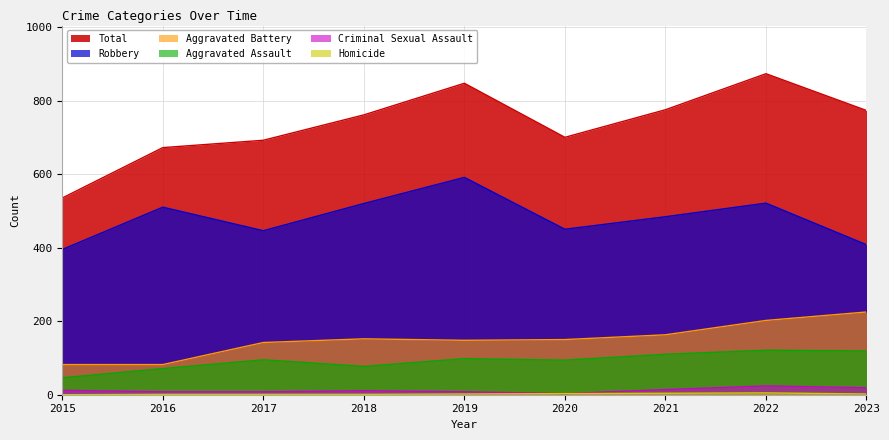

How many series are shown in this chart?

6